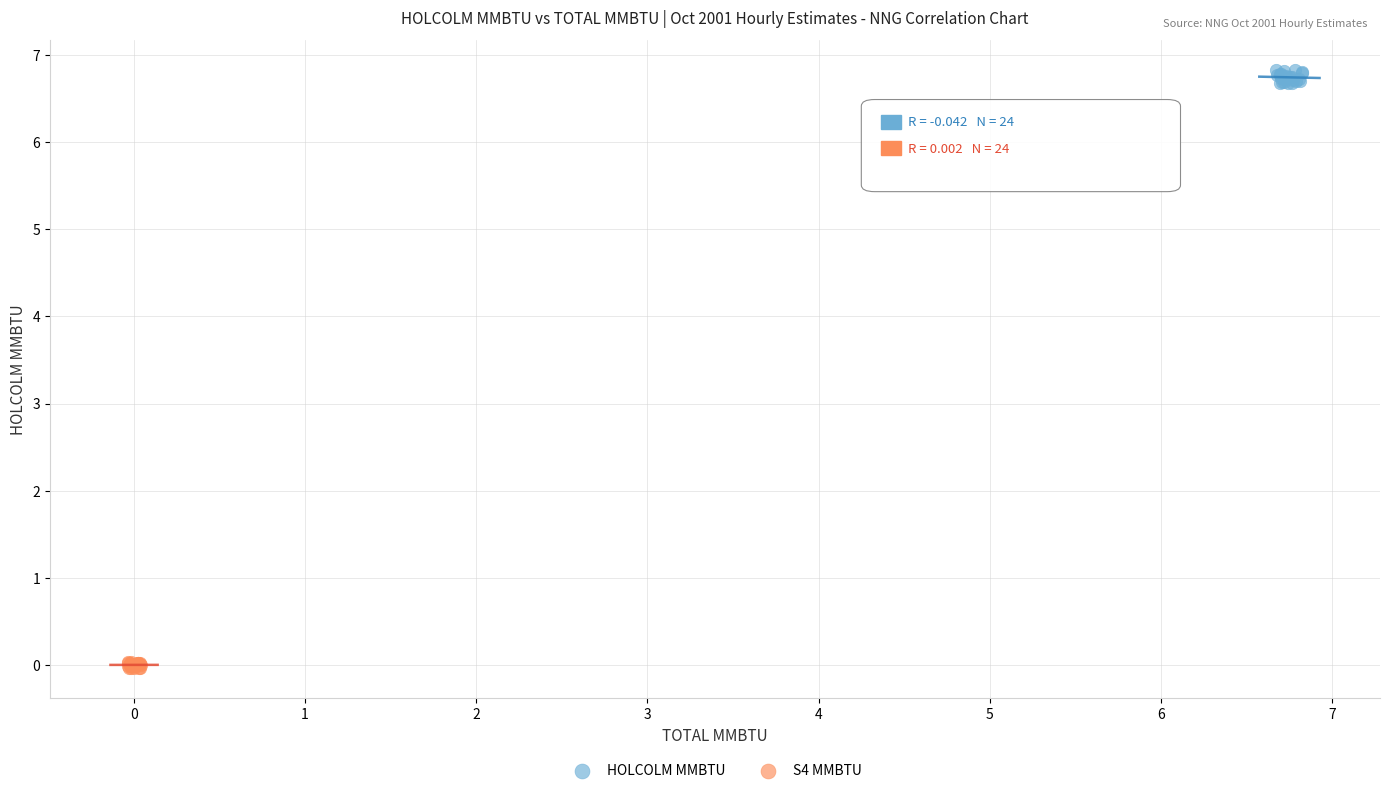

Which series has the largest Y range (max minus min)?

HOLCOLM MMBTU